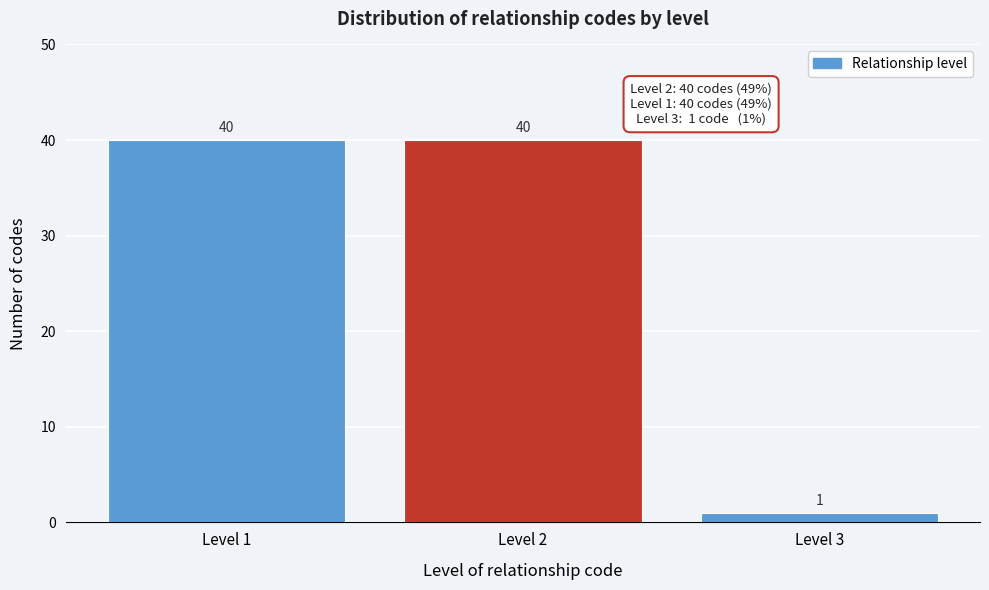

Reading left to right, extract all data points from this chart.

40	40	1